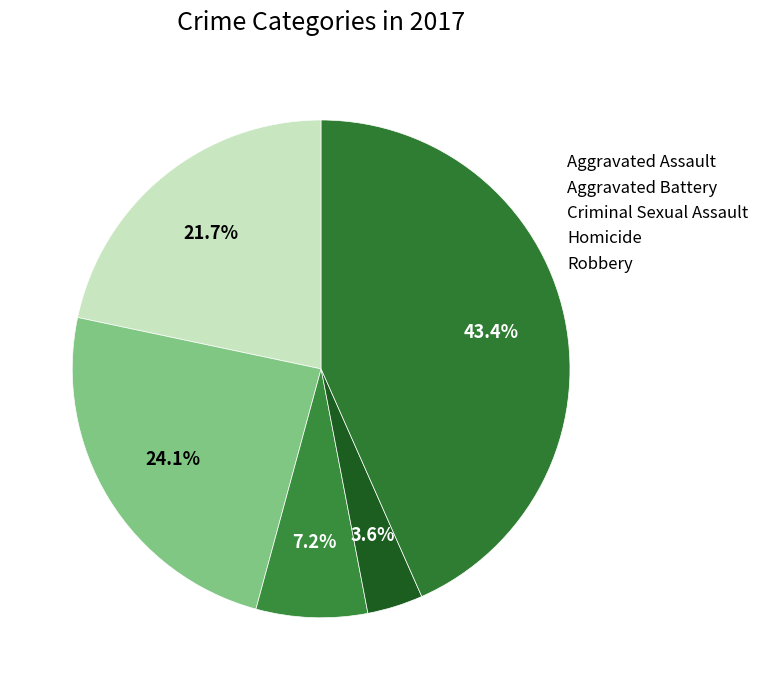

Between Robbery and Criminal Sexual Assault, which is larger?

Robbery